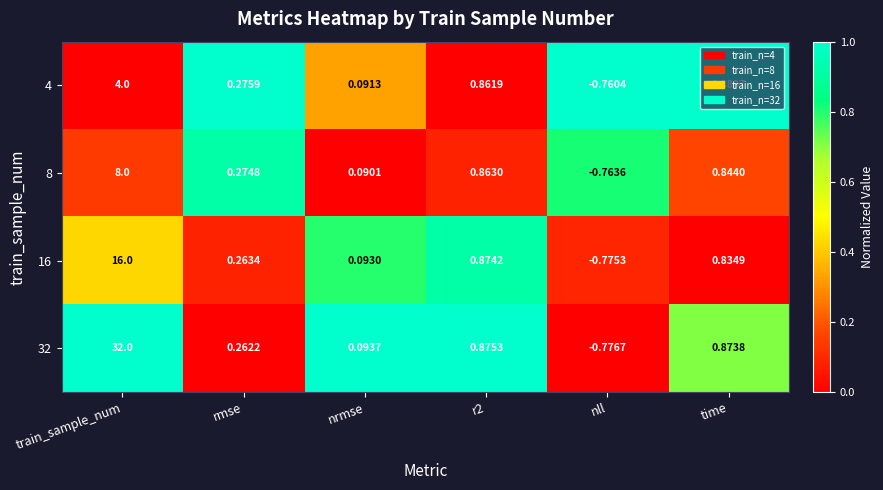

At which category is the sum across all series the highest?

train_sample_num